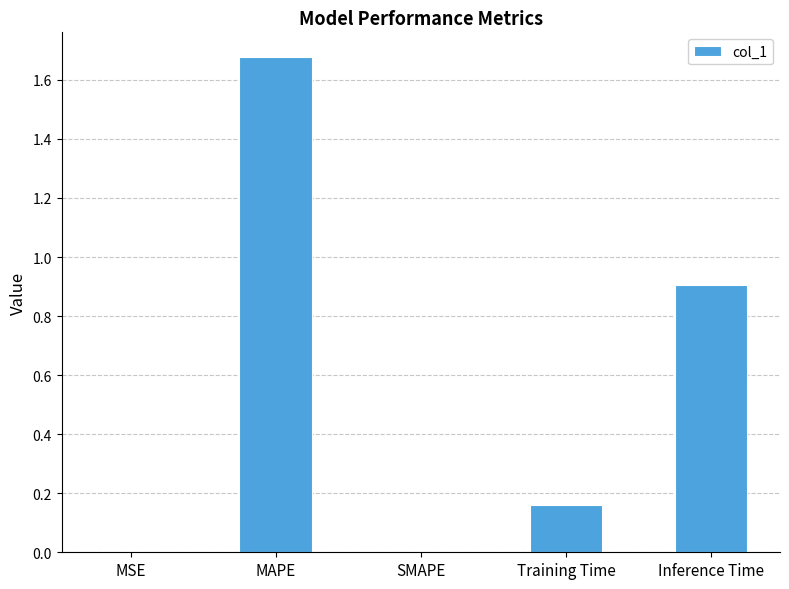

The value at MAPE is 0.6. True or false?

False